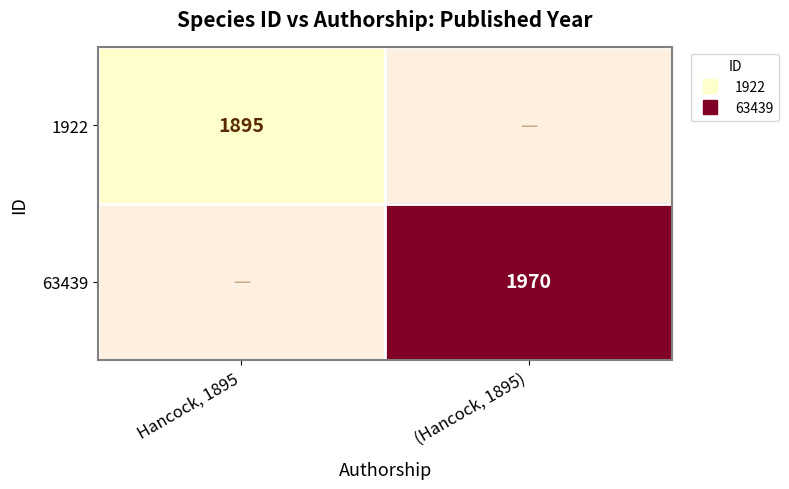

How many positive values does the 1922 series have?

1